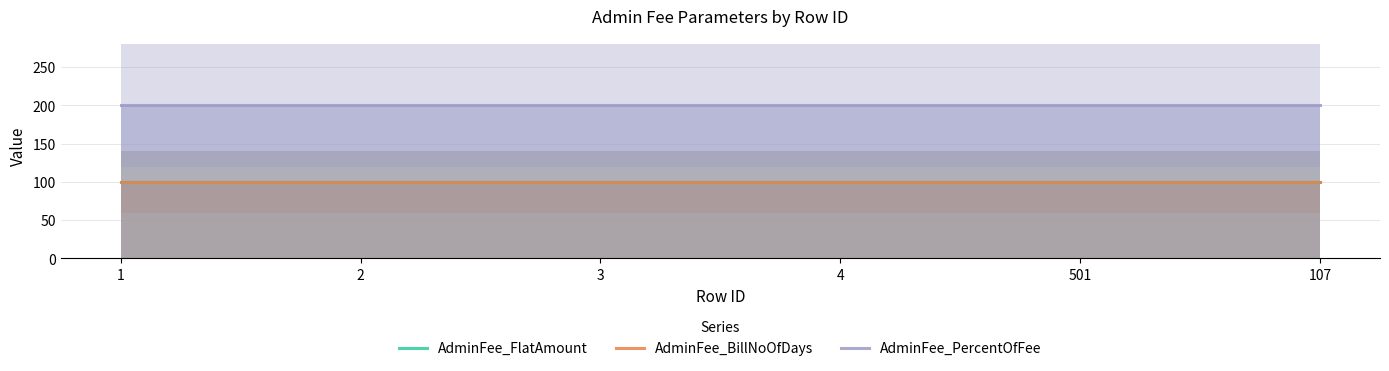

Reading left to right, list all the values displayed in this chart.

AdminFee_FlatAmount: 1=100	2=100	3=100	4=100	501=100	107=100
AdminFee_BillNoOfDays: 1=100	2=100	3=100	4=100	501=100	107=100
AdminFee_PercentOfFee: 1=200	2=200	3=200	4=200	501=200	107=200